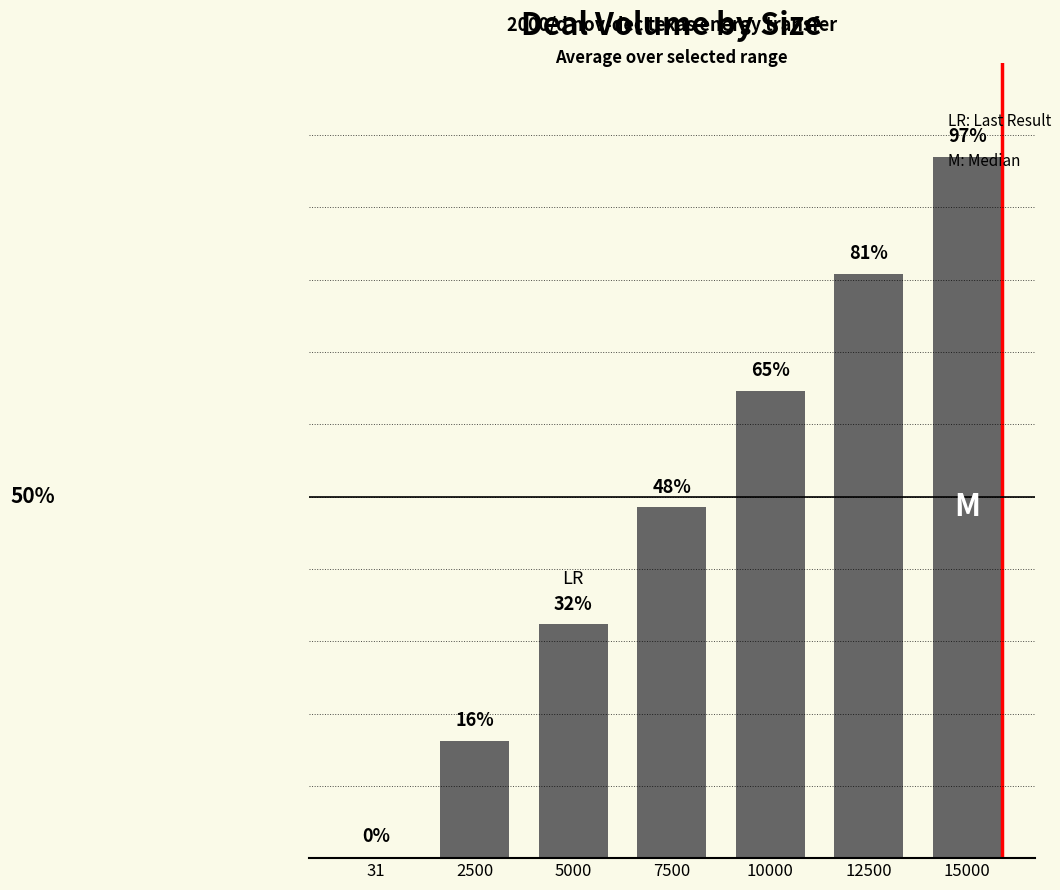

Are the bars horizontal?

No